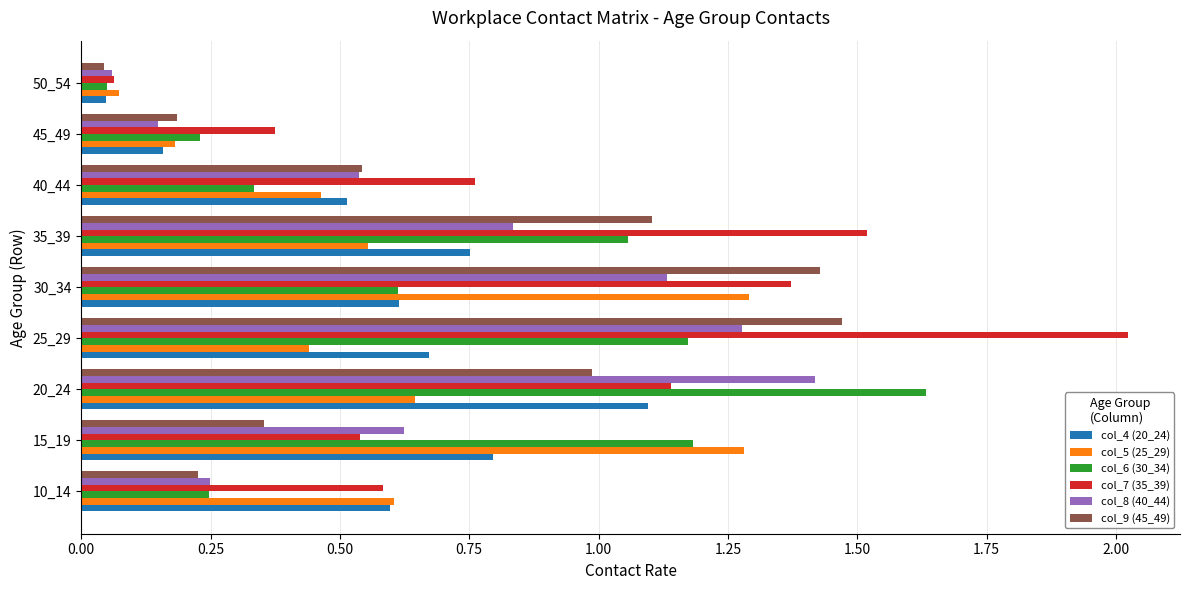

What is the sum of the col_9 (45_49) values at 15_19 and 25_29?

1.8